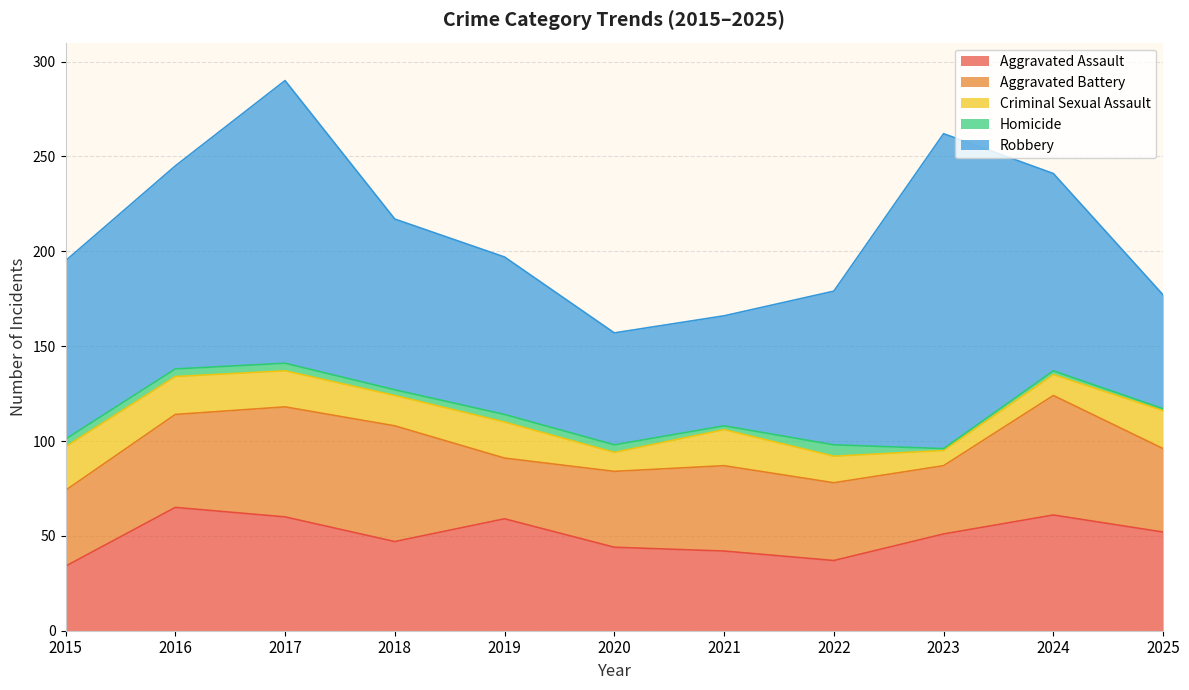

What value does the Aggravated Assault series have at 2021?

42